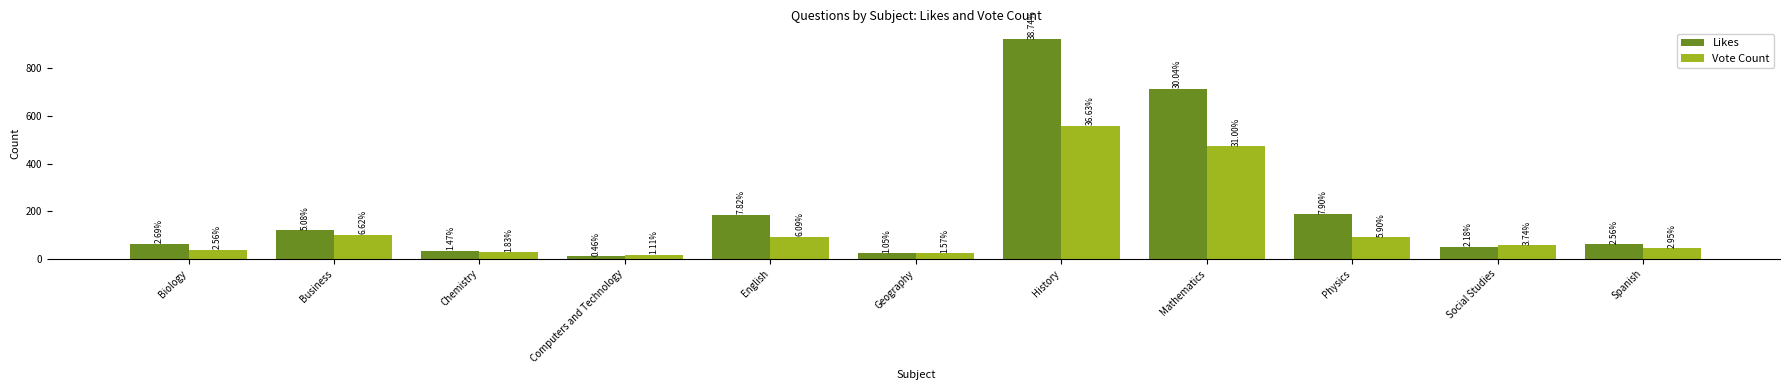

Reading left to right, transcribe all the data shown in this chart.

Likes: 64	121	35	11	186	25	922	715	188	52	61
Vote Count: 39	101	28	17	93	24	559	473	90	57	45